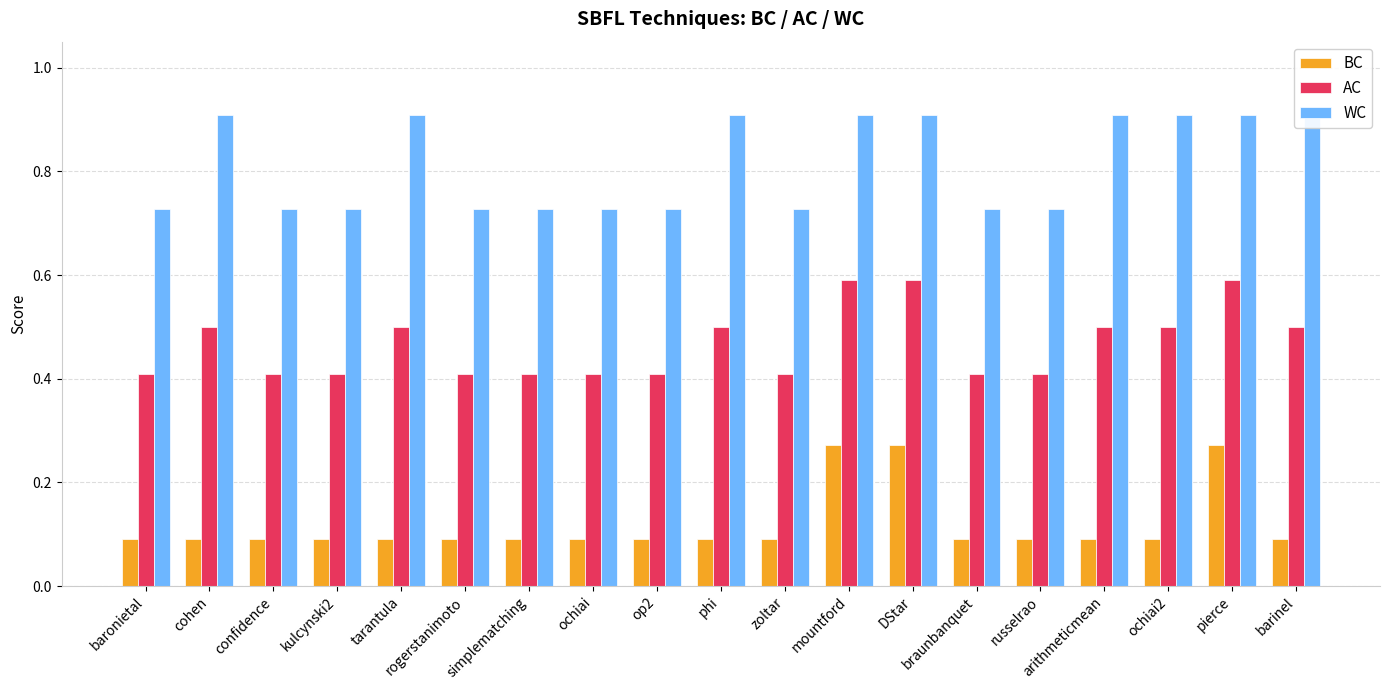

The value of BC at cohen is 0.1. True or false?

True